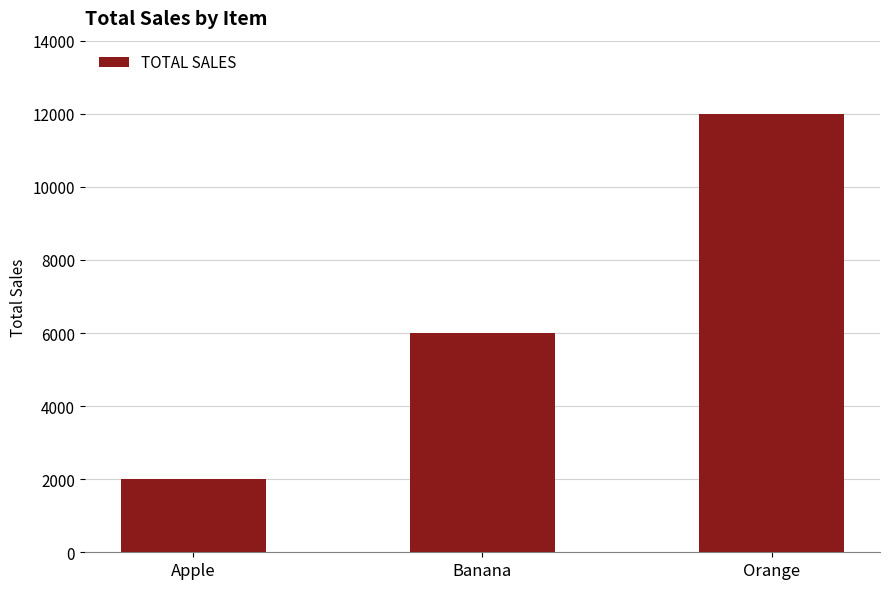

Rank the categories by value from highest to lowest.

Orange, Banana, Apple